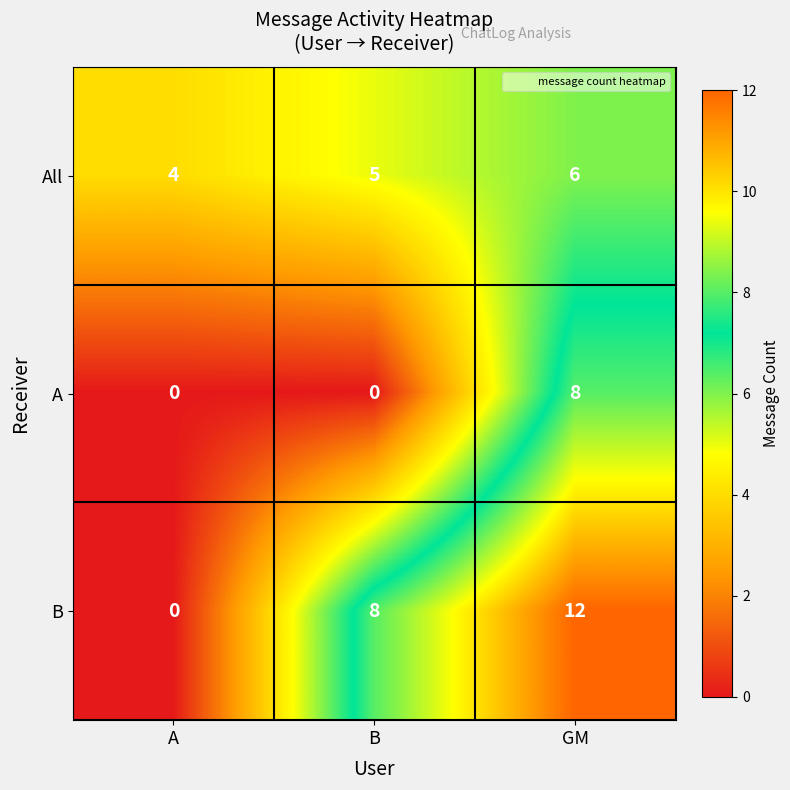

What is the spread (max minus min) of values at GM?

6